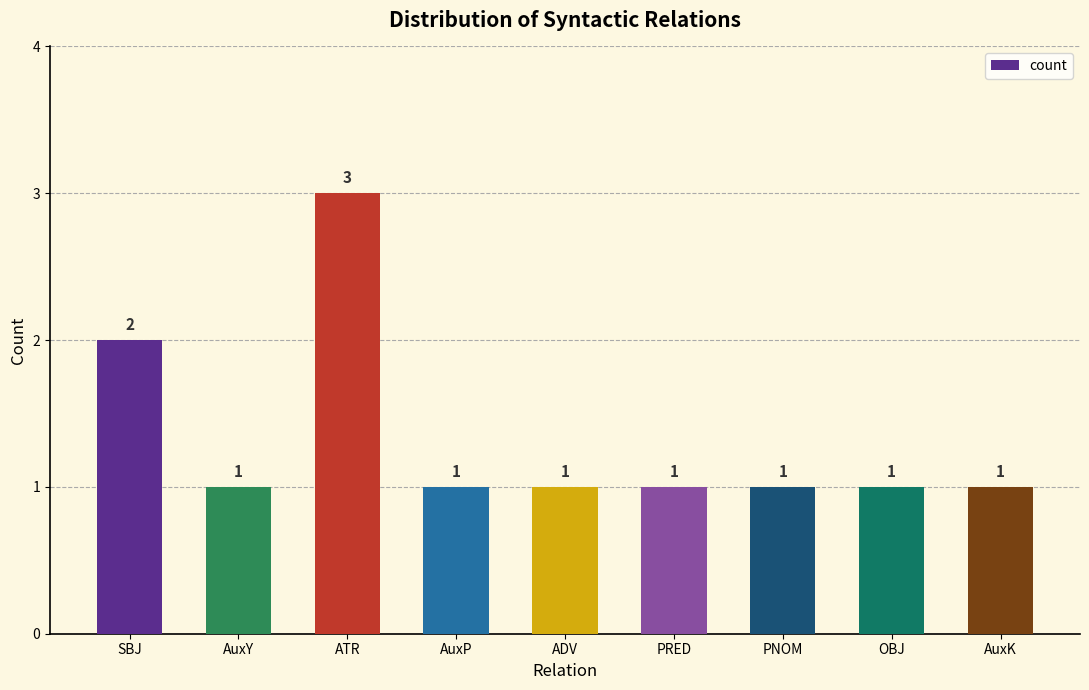

What is the sum of the values at AuxY and PRED?

2